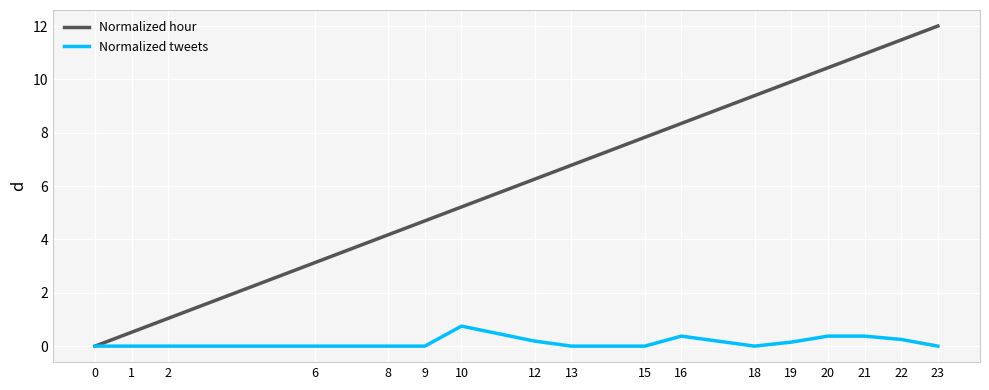

What is the difference between the highest and lowest values at 19?

9.8